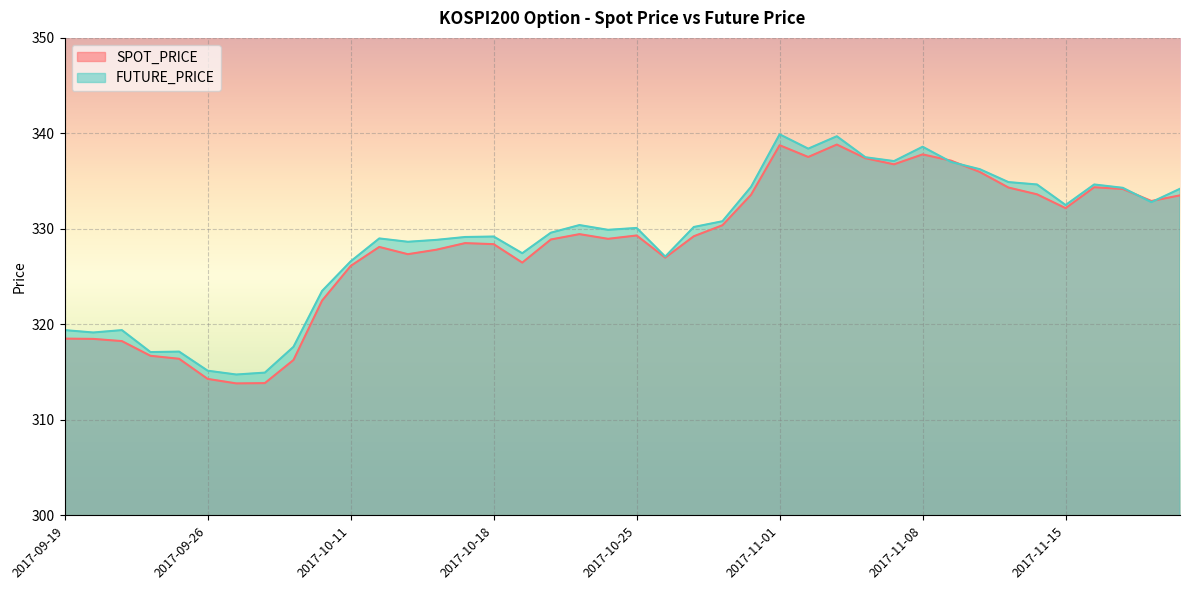

How many values in the FUTURE_PRICE series are below 330?

20